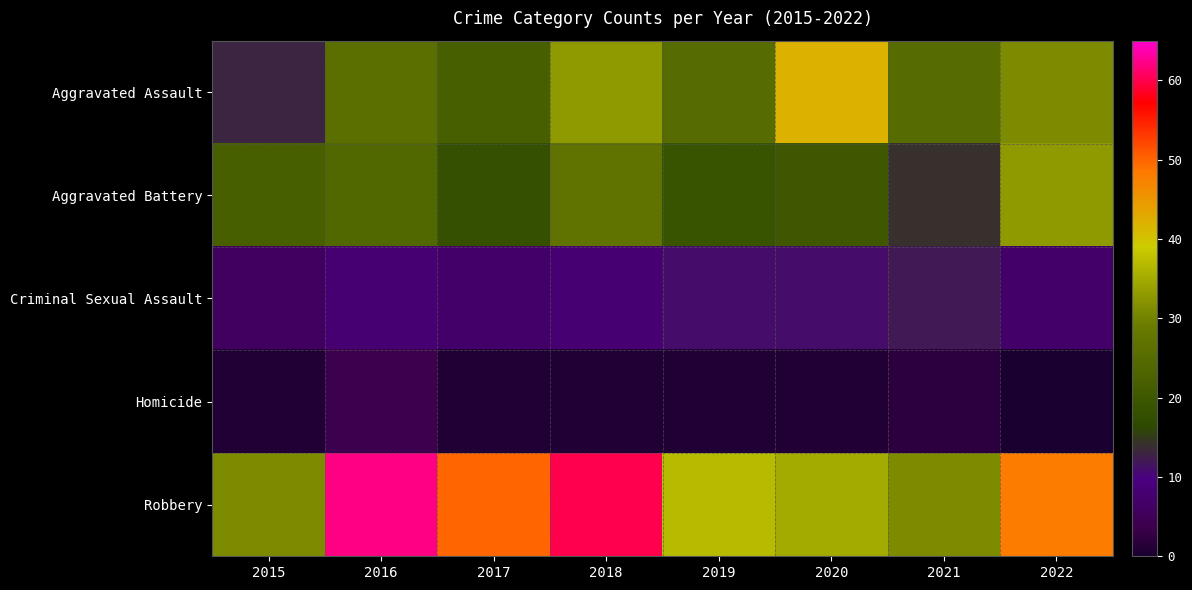

Reading left to right, what are all the values shown in this chart?

Aggravated Assault: 2015=13	2016=26	2017=22	2018=33	2019=25	2020=42	2021=25	2022=31
Aggravated Battery: 2015=22	2016=24	2017=18	2018=27	2019=19	2020=20	2021=14	2022=33
Criminal Sexual Assault: 2015=6	2016=8	2017=7	2018=8	2019=11	2020=11	2021=12	2022=7
Homicide: 2015=1	2016=4	2017=1	2018=1	2019=1	2020=1	2021=2	2022=0
Robbery: 2015=31	2016=62	2017=50	2018=60	2019=37	2020=35	2021=31	2022=48